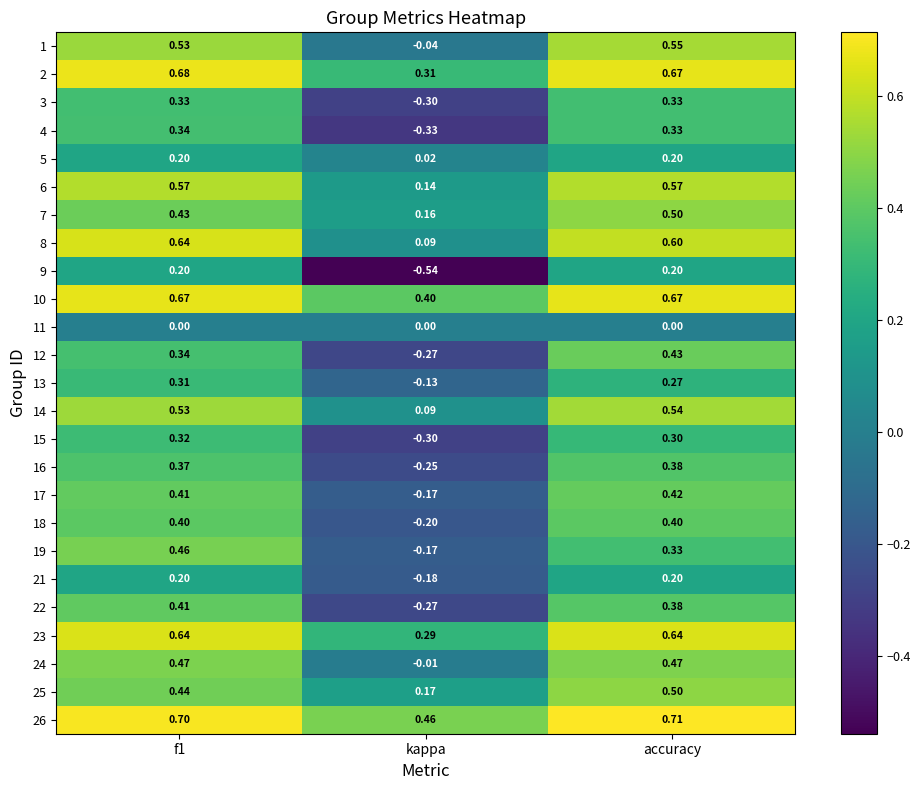

Which series has the largest total across all categories?

26